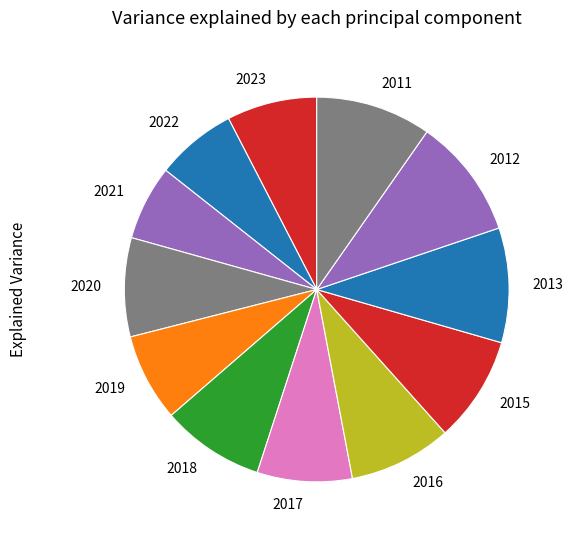

Does any single category account for the majority?

No